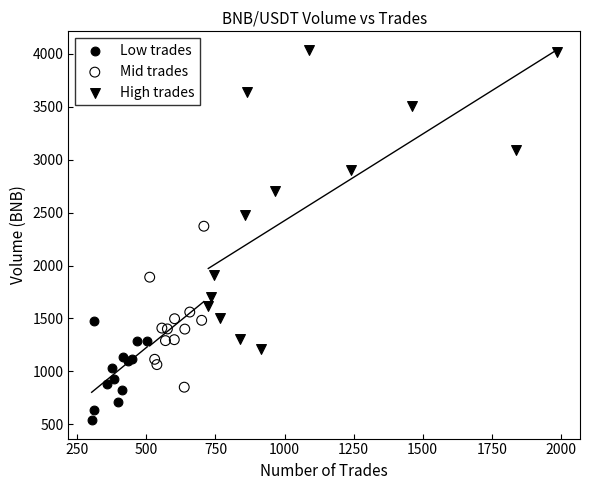

Which series has the largest Y range (max minus min)?

High trades